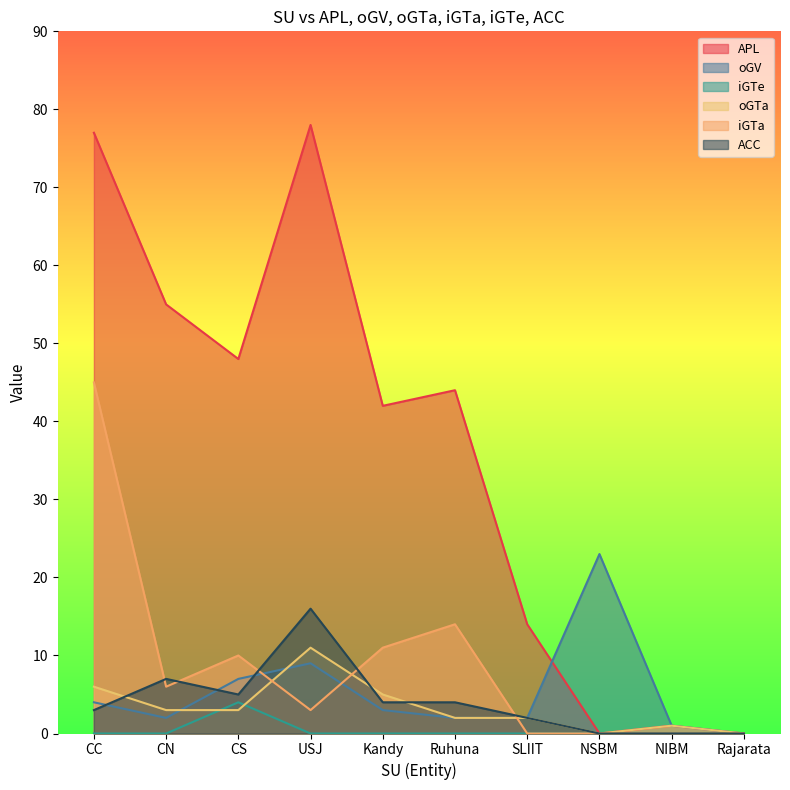

True or false: oGV and iGTe intersect in this chart.

False